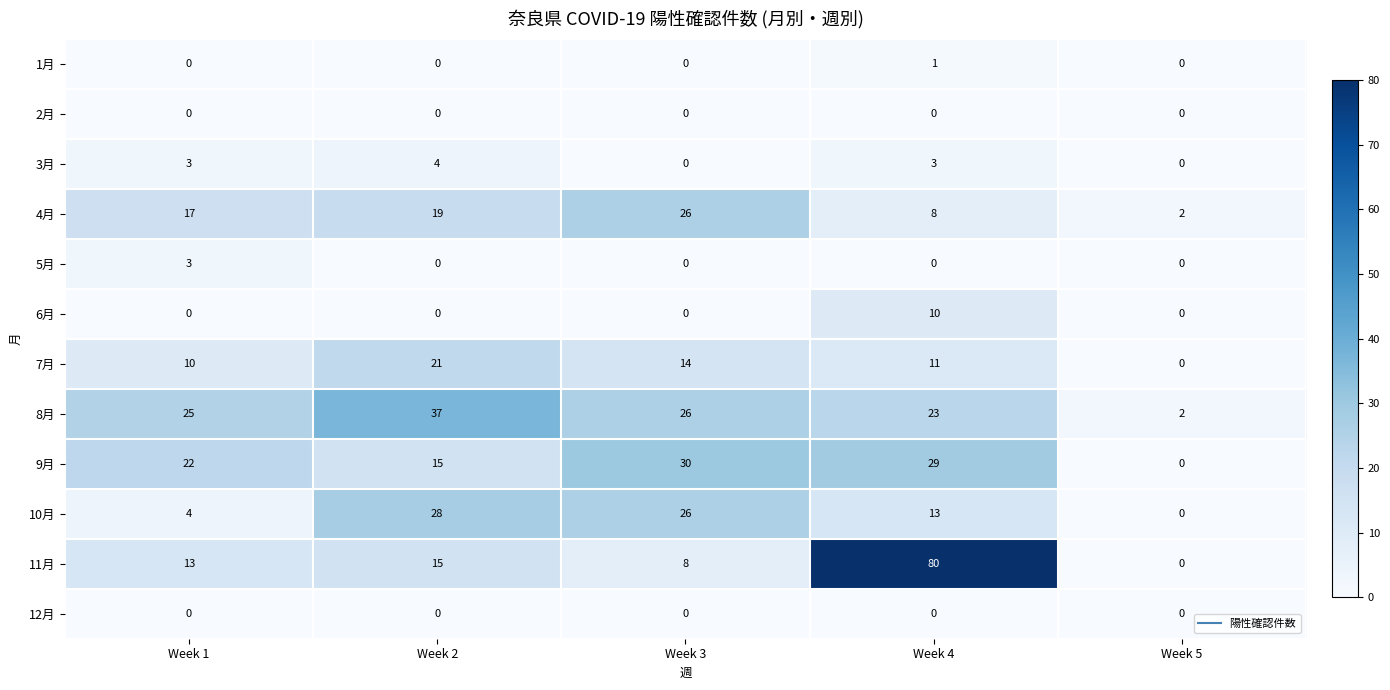

What is the spread (max minus min) of values at Week 4?

80